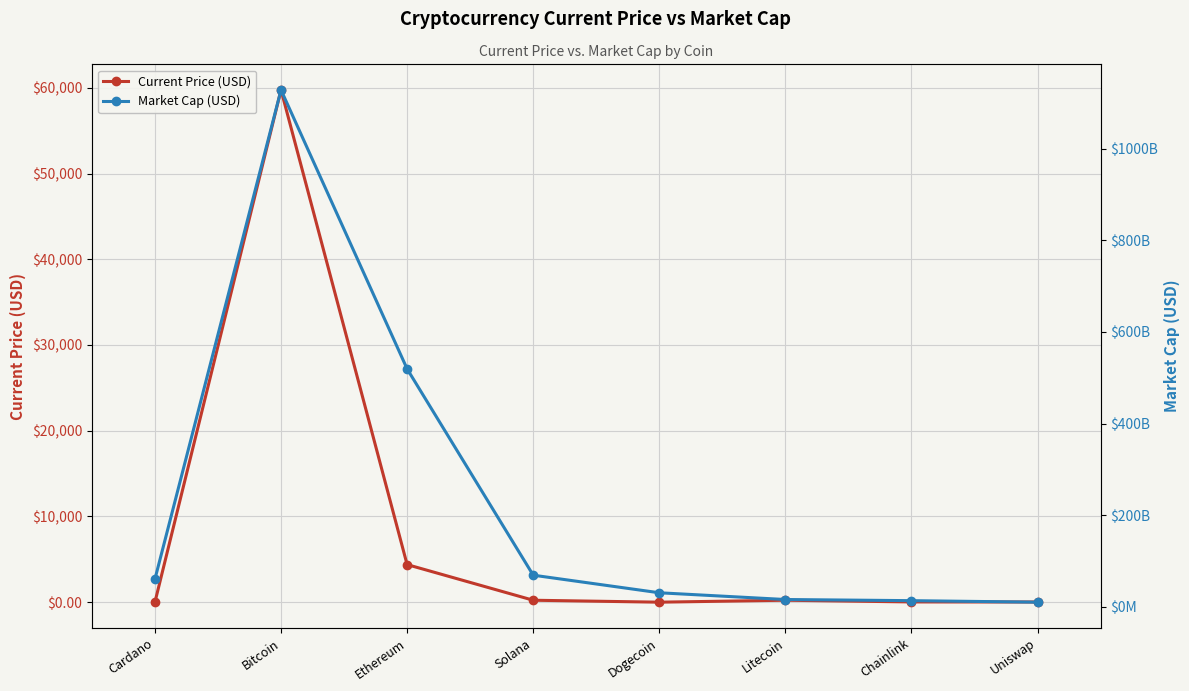

Reading left to right, list all the values displayed in this chart.

Current Price (USD): Cardano=1.9	Bitcoin=59749.0	Ethereum=4384.0	Solana=227.2	Dogecoin=0.2	Litecoin=227.7	Chainlink=28.3	Uniswap=21.9
Market Cap (USD): Cardano=60220606701.0	Bitcoin=1128263520811.0	Ethereum=519214193256.0	Solana=68848869671.0	Dogecoin=30441784394.0	Litecoin=15718644586.0	Chainlink=13214492044.0	Uniswap=9904362322.0